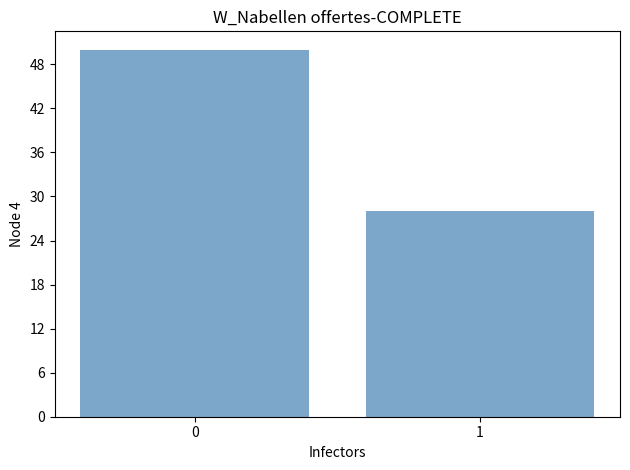

Reading left to right, list all the values displayed in this chart.

50	28